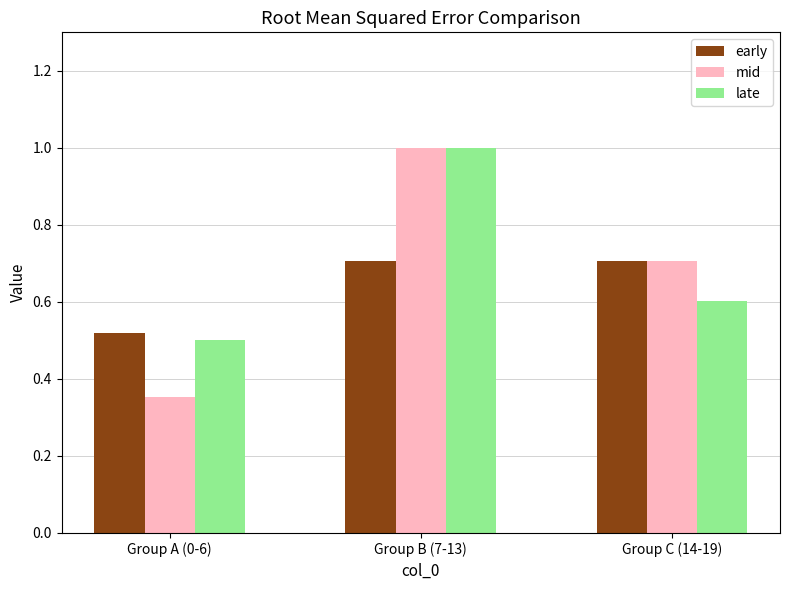

At which label is late closest to 0?

Group A (0-6)